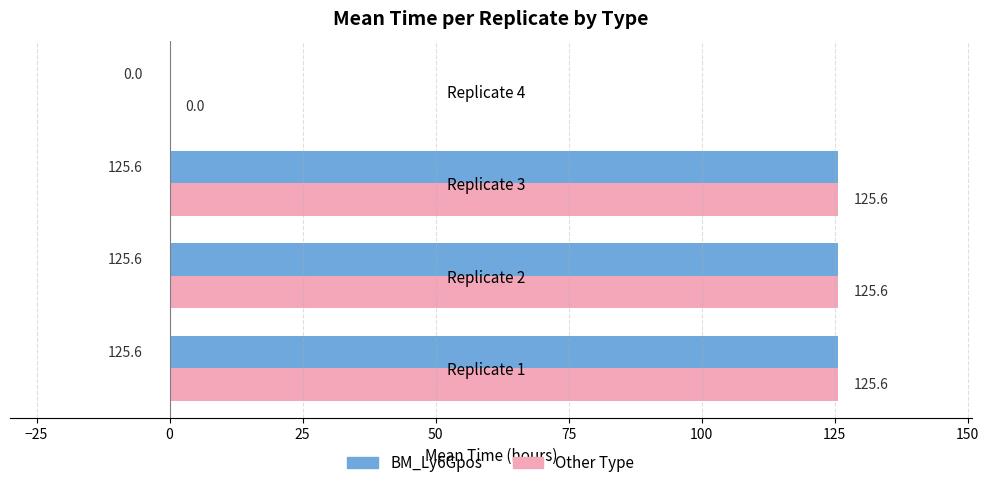

True or false: Other Type has a value of 125.6 at Replicate 2.

True